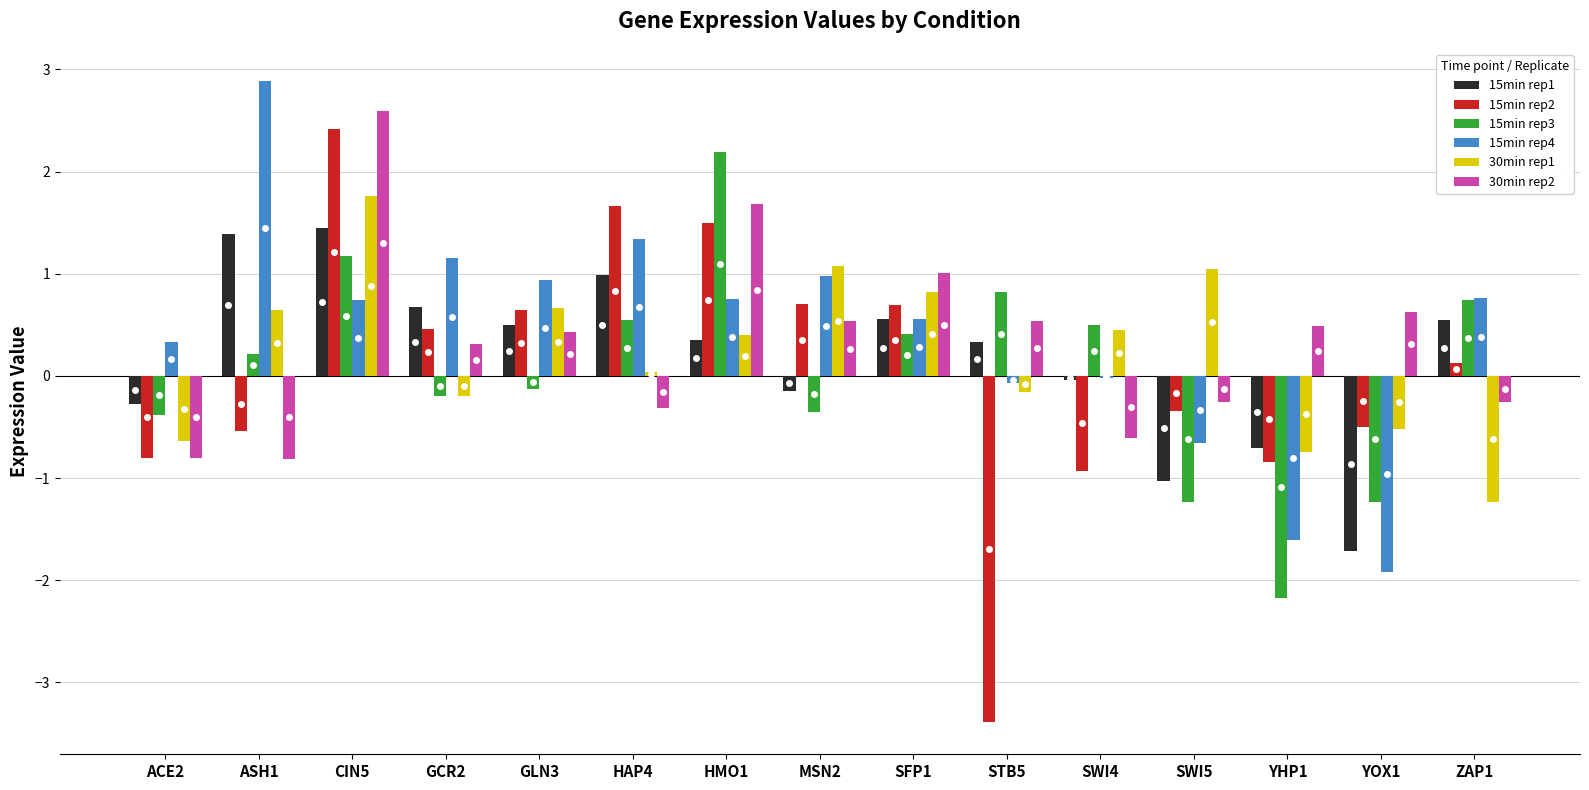

At which category is the sum across all series the highest?

CIN5